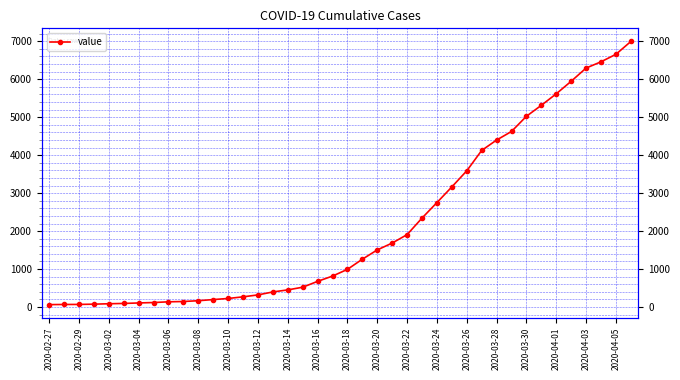

What is the value of the 6th point from the left?

95